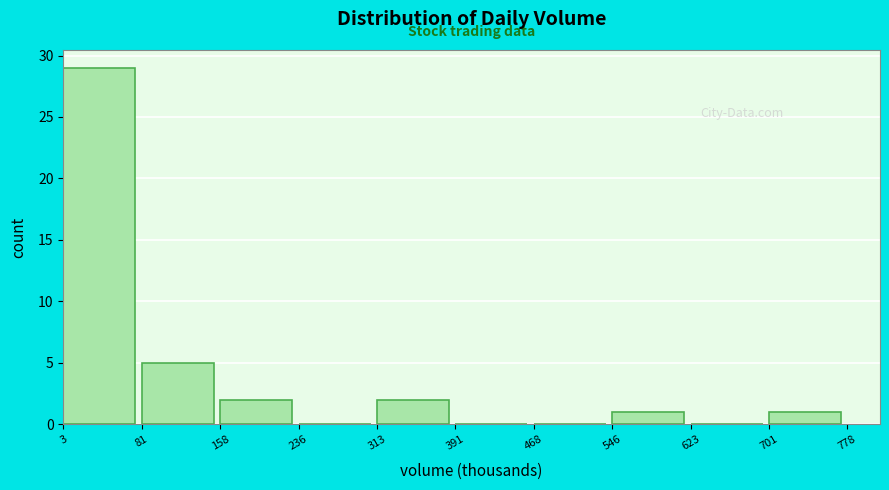

What is the height of the bar covering 550 to 620 on the x-axis? Neither the bar edges nor the heights are printed on the chart, so give them approximately, as read against the axes.

1